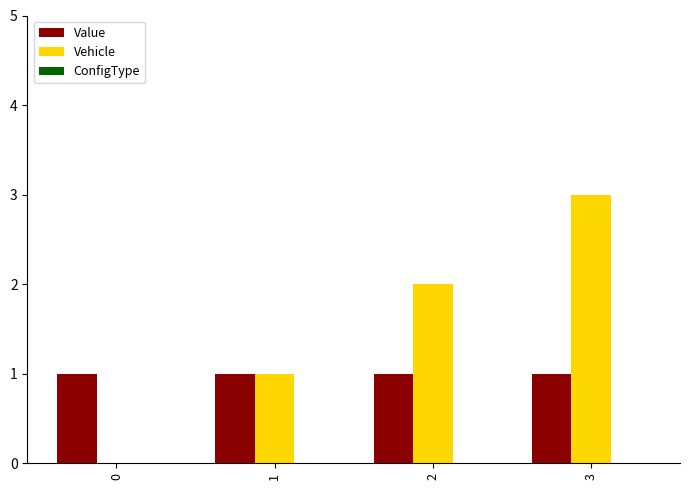

Which series changed the most between 1 and 3?

Vehicle